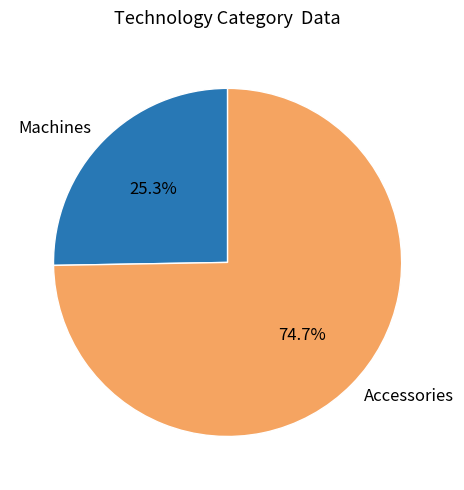

Which slice represents more than half of the pie?

Accessories